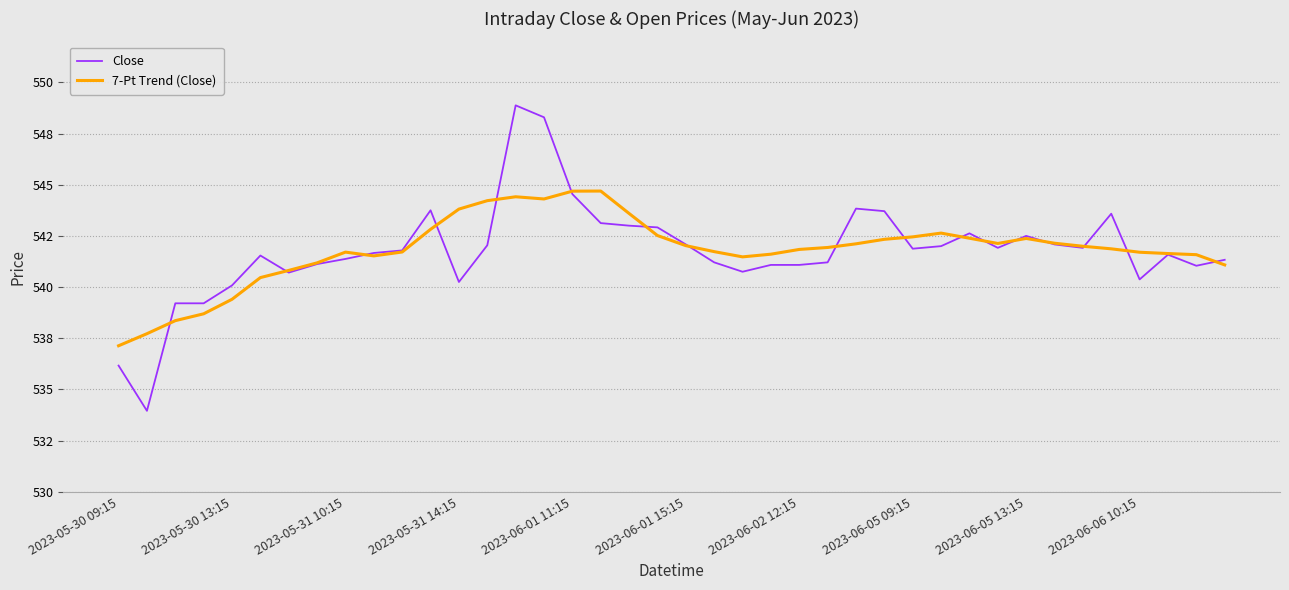

Reading left to right, transcribe all the data shown in this chart.

Close: 536.2	534.0	539.2	539.2	540.1	541.5	540.7	541.1	541.4	541.7	541.8	543.8	540.2	542.0	548.9	548.3	544.5	543.1	543.0	542.9	542.1	541.2	540.8	541.1	541.1	541.2	543.8	543.7	541.9	542.0	542.6	541.9	542.5	542.1	541.9	543.6	540.4	541.6	541.0	541.3
7-Pt Trend (Close): 537.1	537.7	538.4	538.7	539.4	540.5	540.8	541.2	541.7	541.5	541.7	542.8	543.8	544.2	544.4	544.3	544.7	544.7	543.6	542.5	542.0	541.7	541.5	541.6	541.8	541.9	542.1	542.3	542.5	542.6	542.4	542.1	542.4	542.1	542.0	541.9	541.7	541.6	541.6	541.1